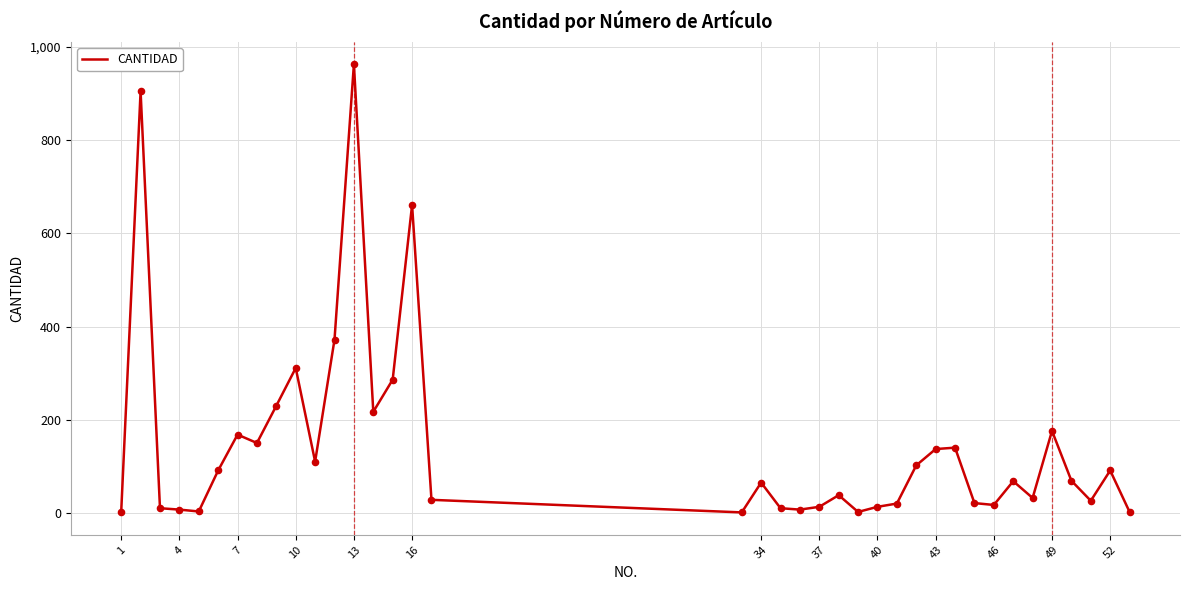

What is the difference between the maximum and minimum values?

962